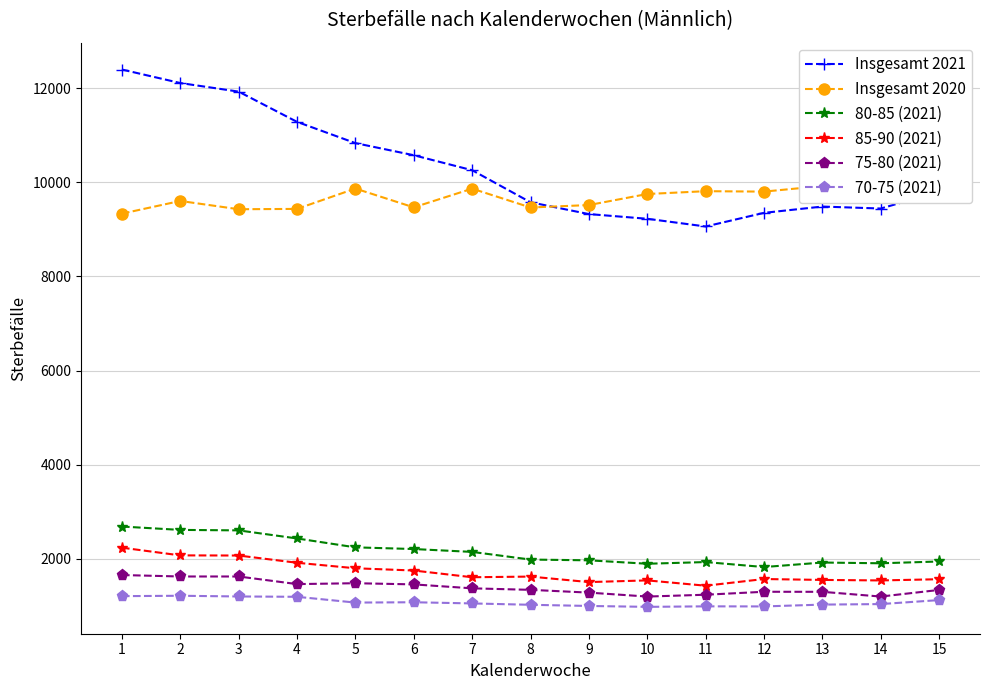

True or false: 80-85 (2021) and 70-75 (2021) cross at least once.

False